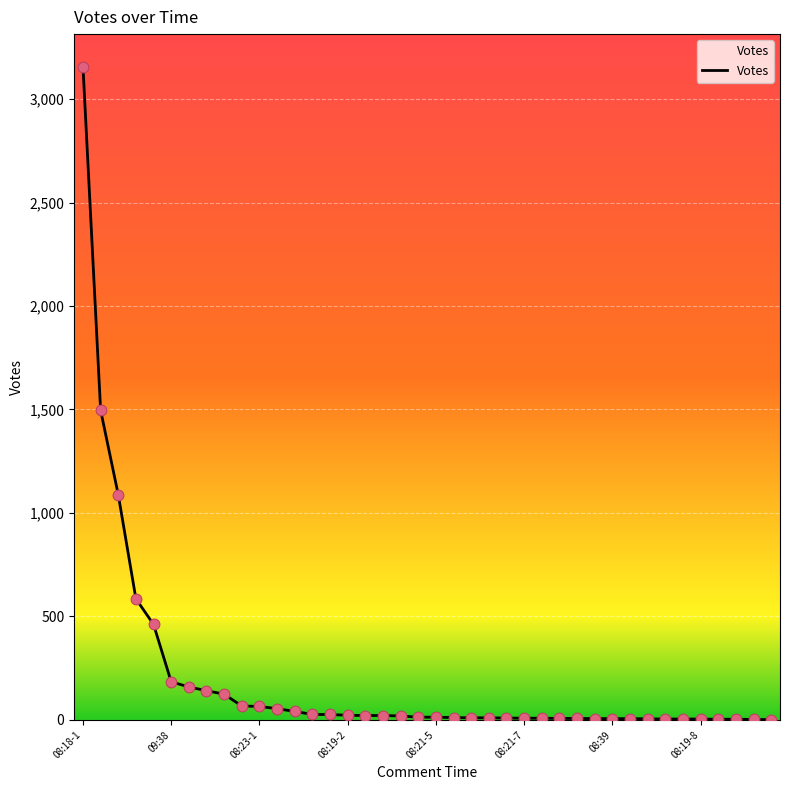

What is the difference between the maximum and minimum values?

3155